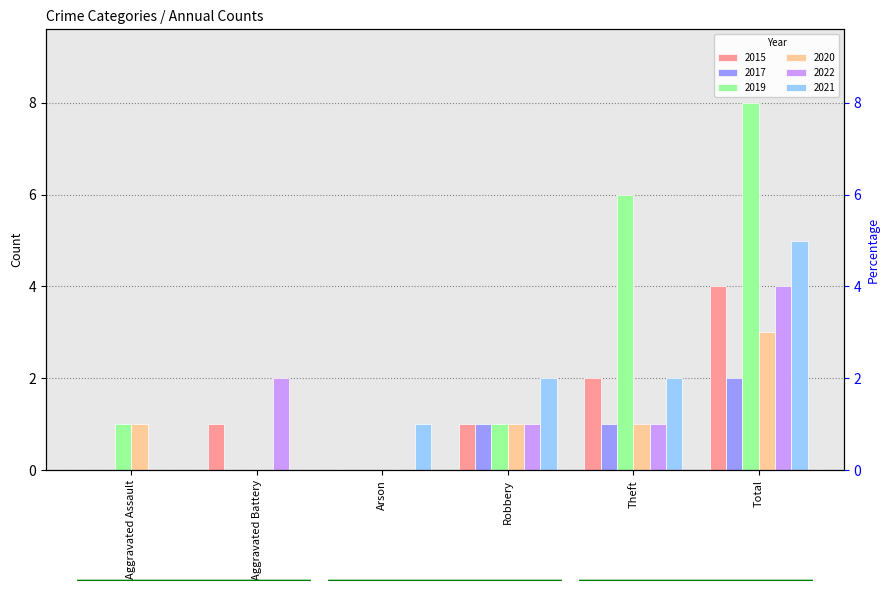

How many distinct data groups are displayed?

6